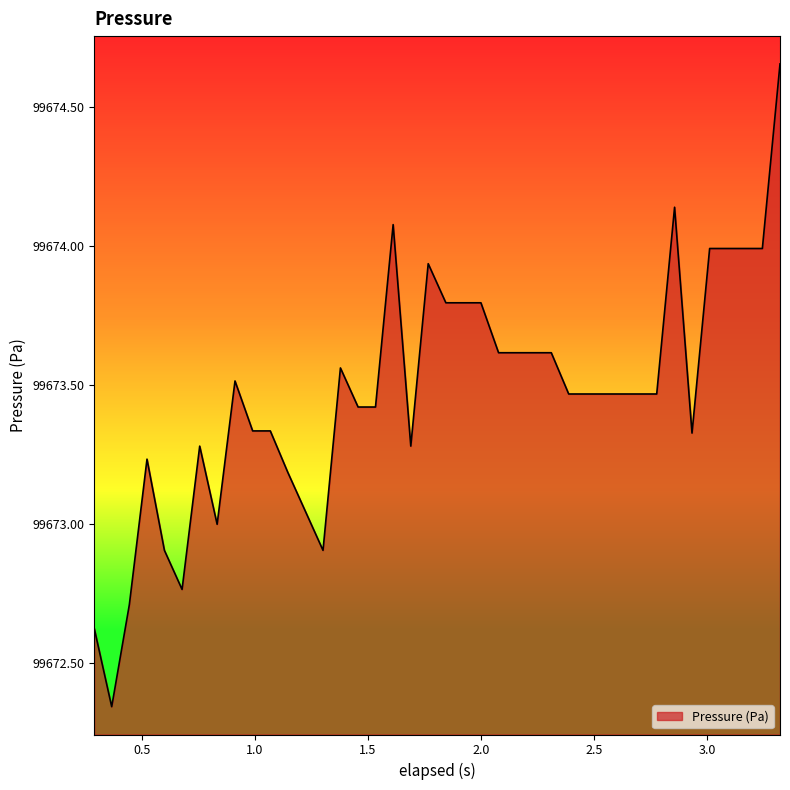

What is the difference between the maximum and minimum values?

2.3